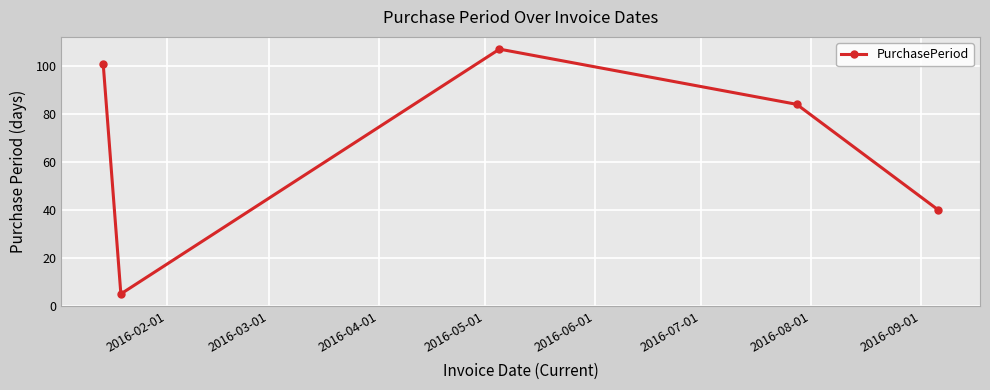

What is the maximum value shown in the chart?

107